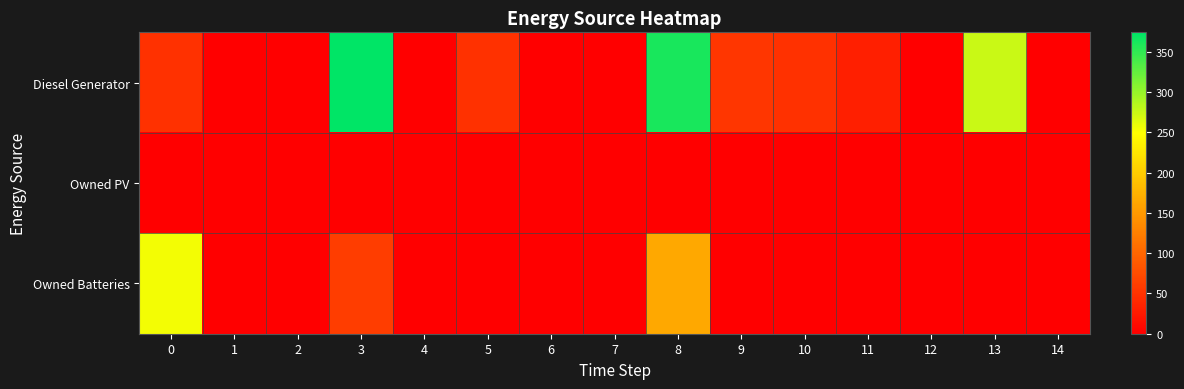

Reading left to right, extract all data points from this chart.

Diesel Generator: 0=49.0	1=0.0	2=0.0	3=374.0	4=0.0	5=49.0	6=0.0	7=0.0	8=361.0	9=54.0	10=49.0	11=31.0	12=0.0	13=276.0	14=1.0
Owned PV: 0=0.0	1=0.0	2=0.0	3=0.0	4=0.0	5=0.0	6=0.0	7=0.0	8=0.0	9=0.0	10=0.0	11=0.0	12=0.0	13=0.0	14=0.0
Owned Batteries: 0=255.0	1=0.0	2=0.0	3=60.0	4=0.0	5=0.0	6=0.0	7=0.0	8=165.0	9=0.0	10=0.0	11=0.0	12=0.0	13=0.0	14=0.0